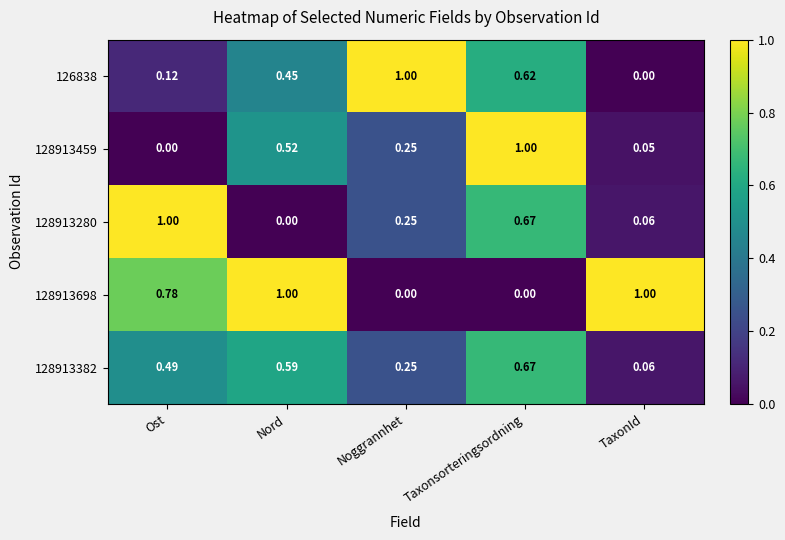

At which label is 126838 closest to 0?

TaxonId